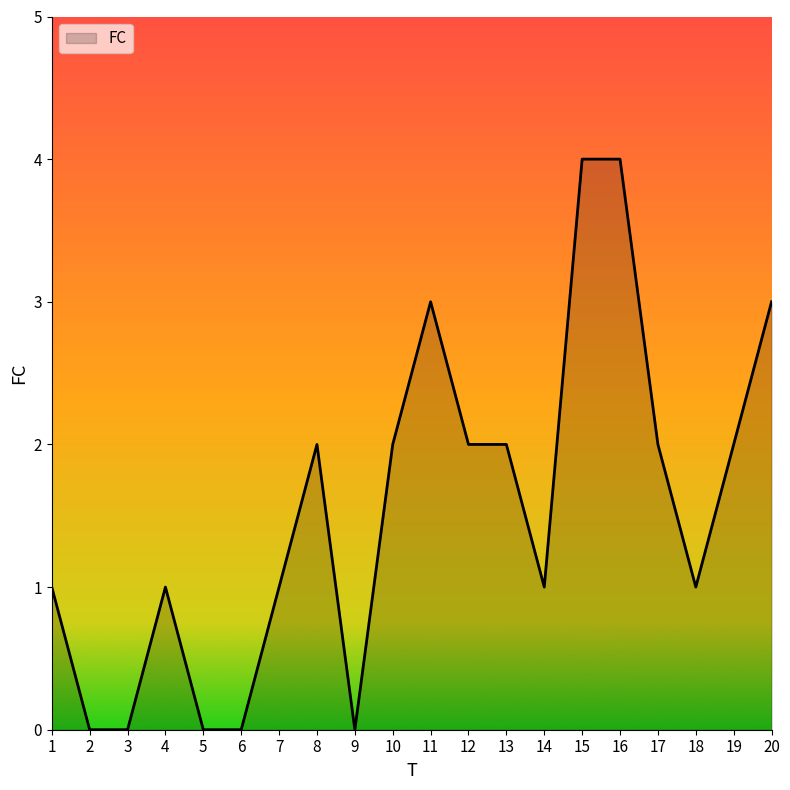

Reading right to left, extract all data points from this chart.

20=3	19=2	18=1	17=2	16=4	15=4	14=1	13=2	12=2	11=3	10=2	9=0	8=2	7=1	6=0	5=0	4=1	3=0	2=0	1=1